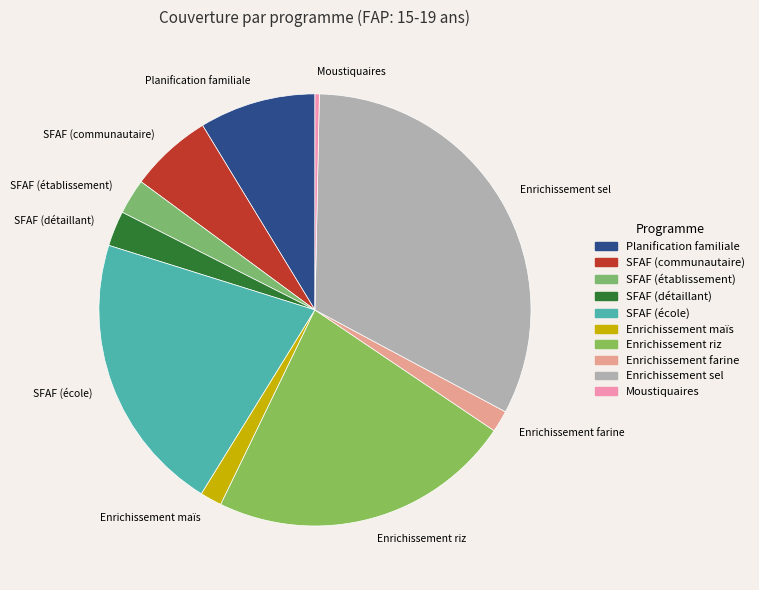

Does SFAF (détaillant) account for over 50% of the chart?

No